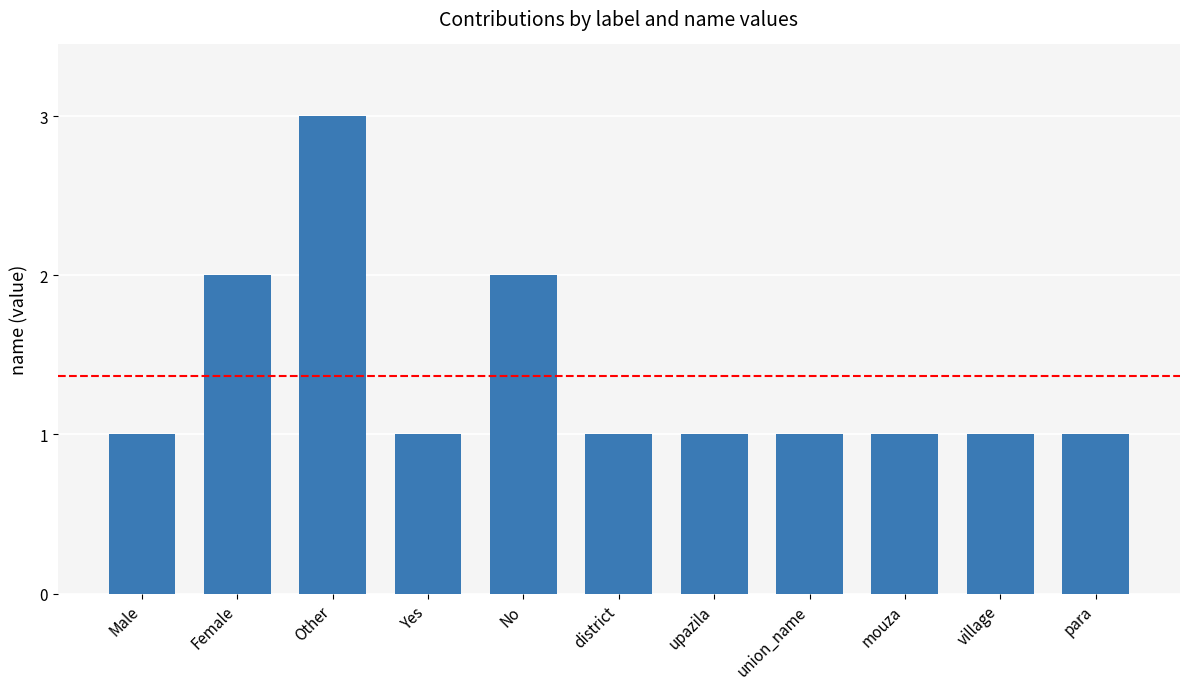

What is the difference between the second highest and minimum values?

1